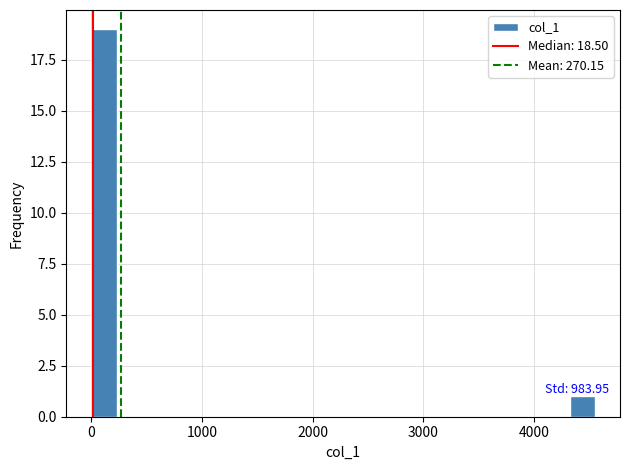

Around what value on the x-axis is the tallest bar? Give the approximate position of its centre, as read against the axis.

100